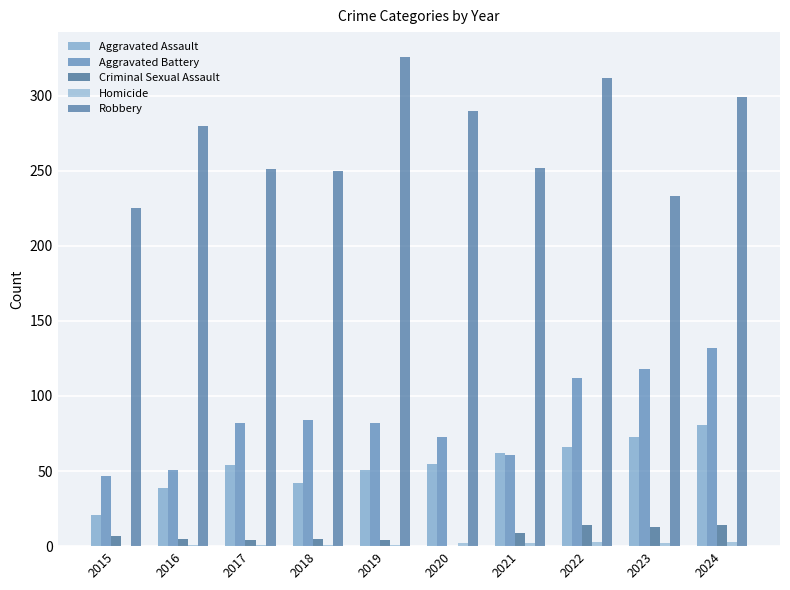

True or false: Criminal Sexual Assault has a value of 4 at 2017.

True